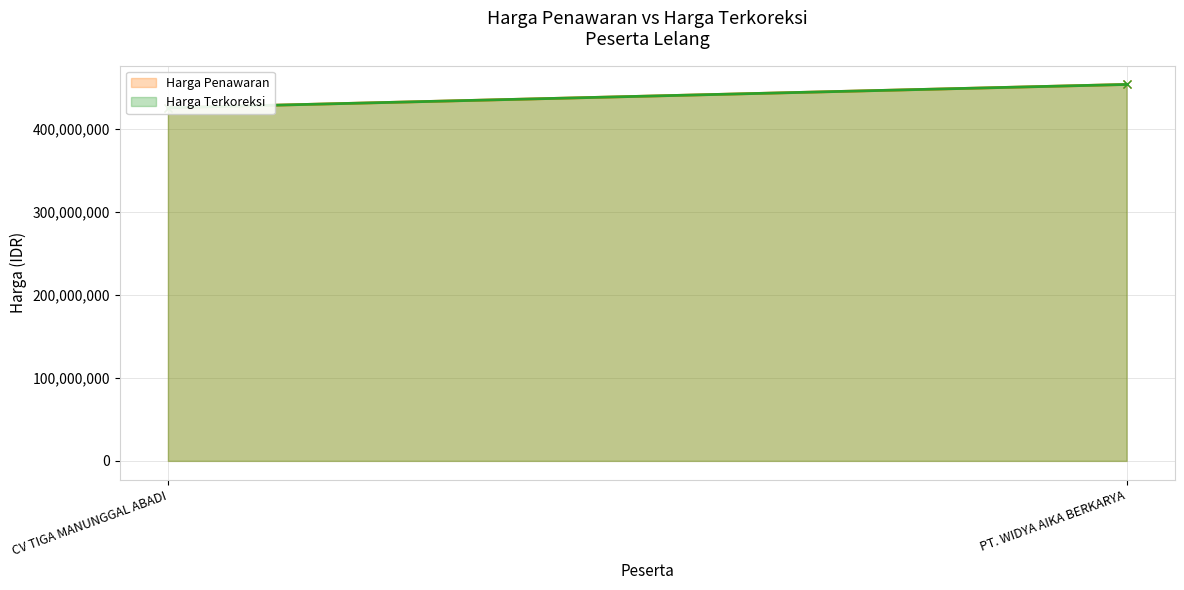

Reading right to left, what are all the values shown in this chart?

Harga Penawaran: PT. WIDYA AIKA BERKARYA=453335100	CV TIGA MANUNGGAL ABADI=425235450
Harga Terkoreksi: PT. WIDYA AIKA BERKARYA=453335100	CV TIGA MANUNGGAL ABADI=425235450